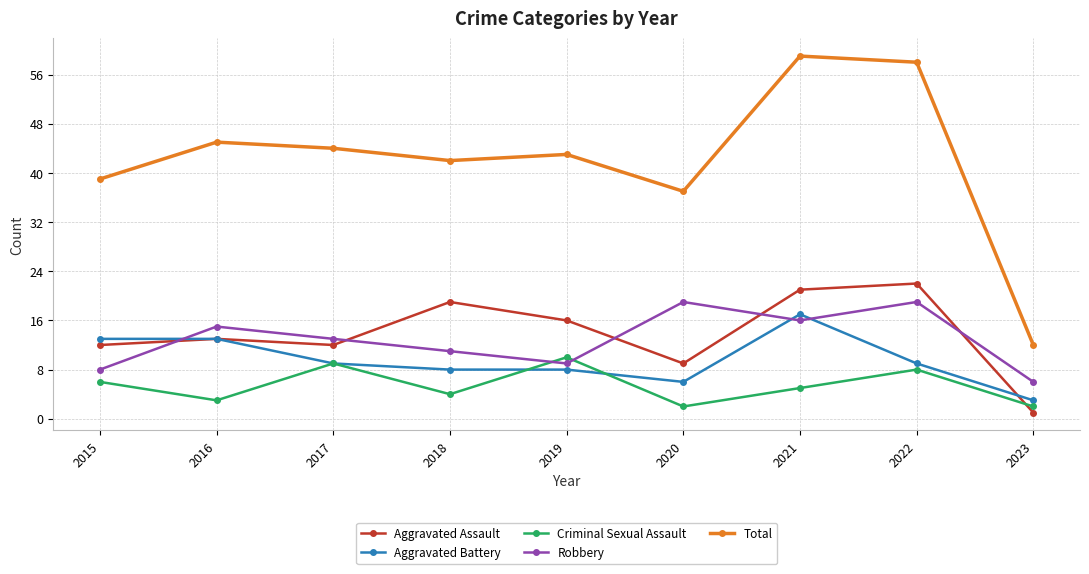

True or false: Robbery has more than 1 points higher than both neighbors.

True